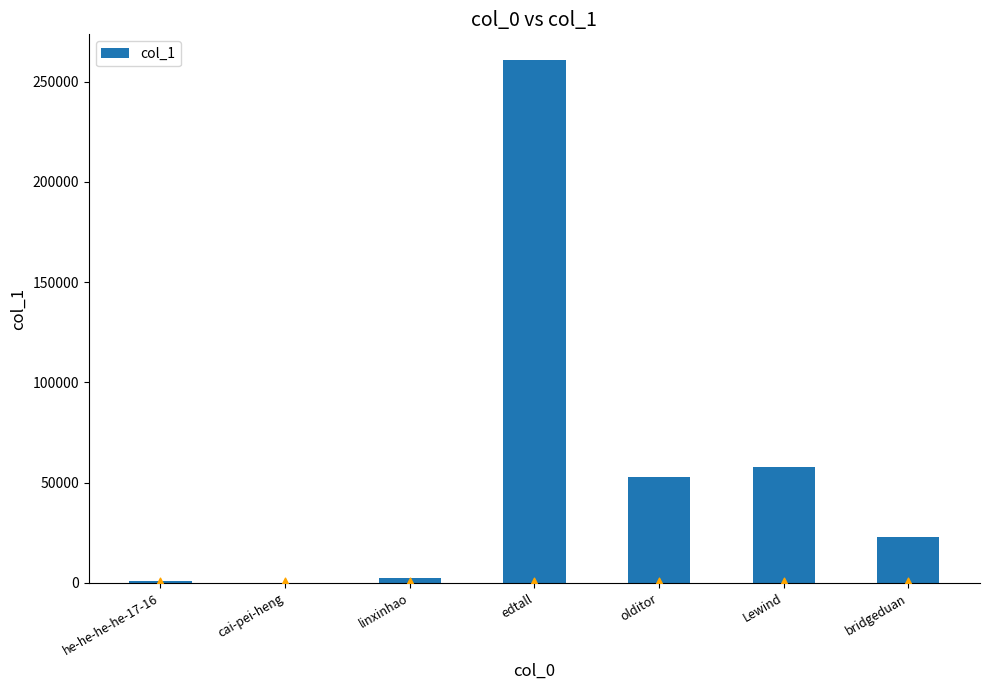

Approximately how many times larger is the value at bridgeduan compared to cai-pei-heng?

3252.4